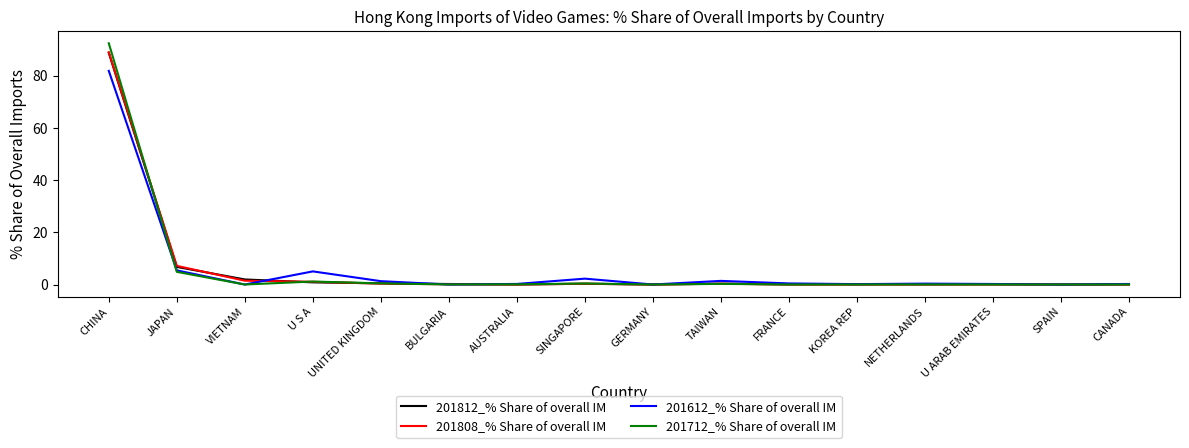

Which series has the largest range (max minus min)?

201712_% Share of overall IM